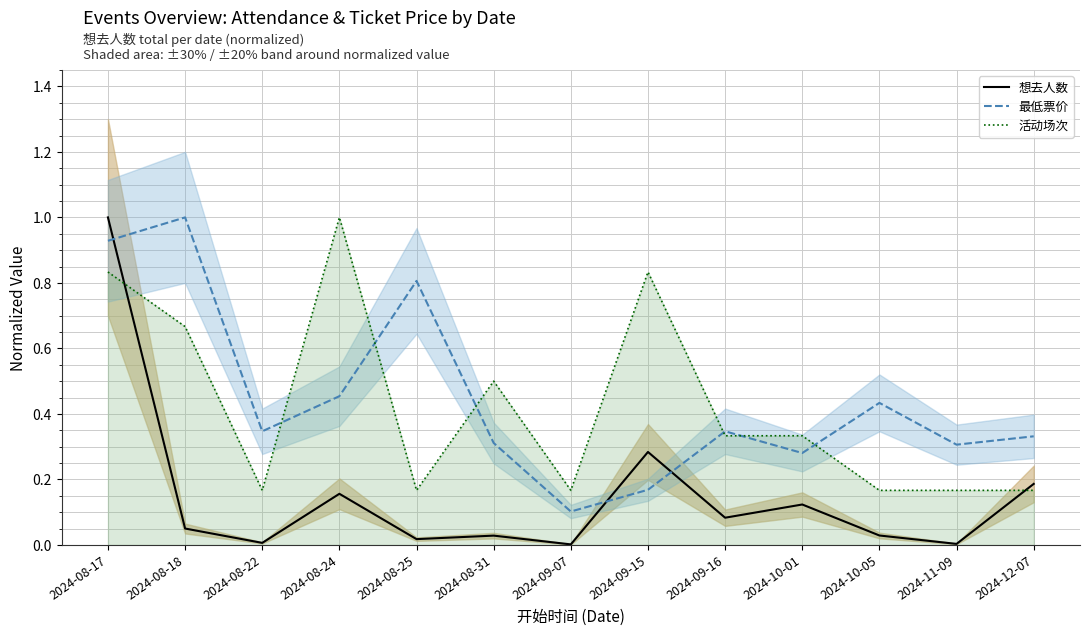

List the series in order of their peak value, lowest first.

想去人数, 最低票价, 活动场次